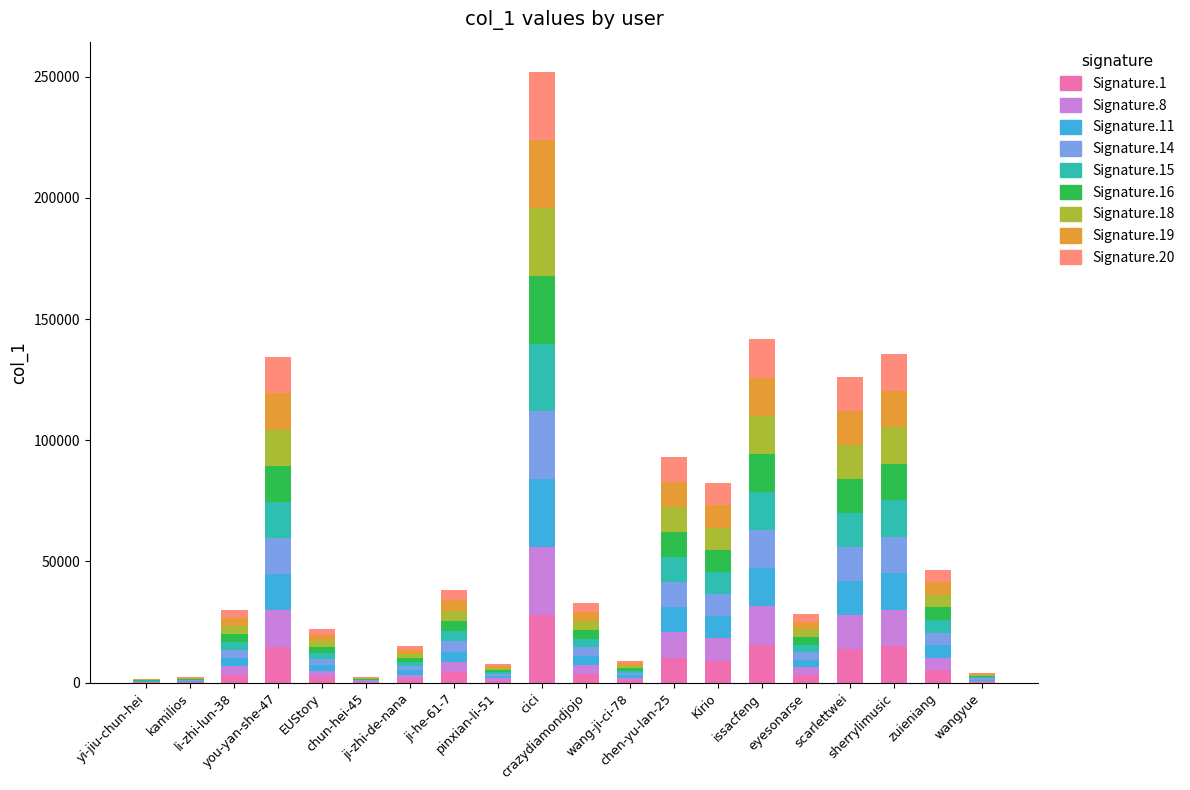

What is the maximum value for Signature.1?

27980.6